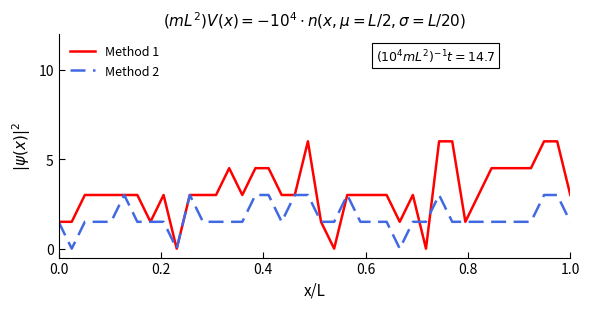

What is the maximum value shown in the chart?

6.0